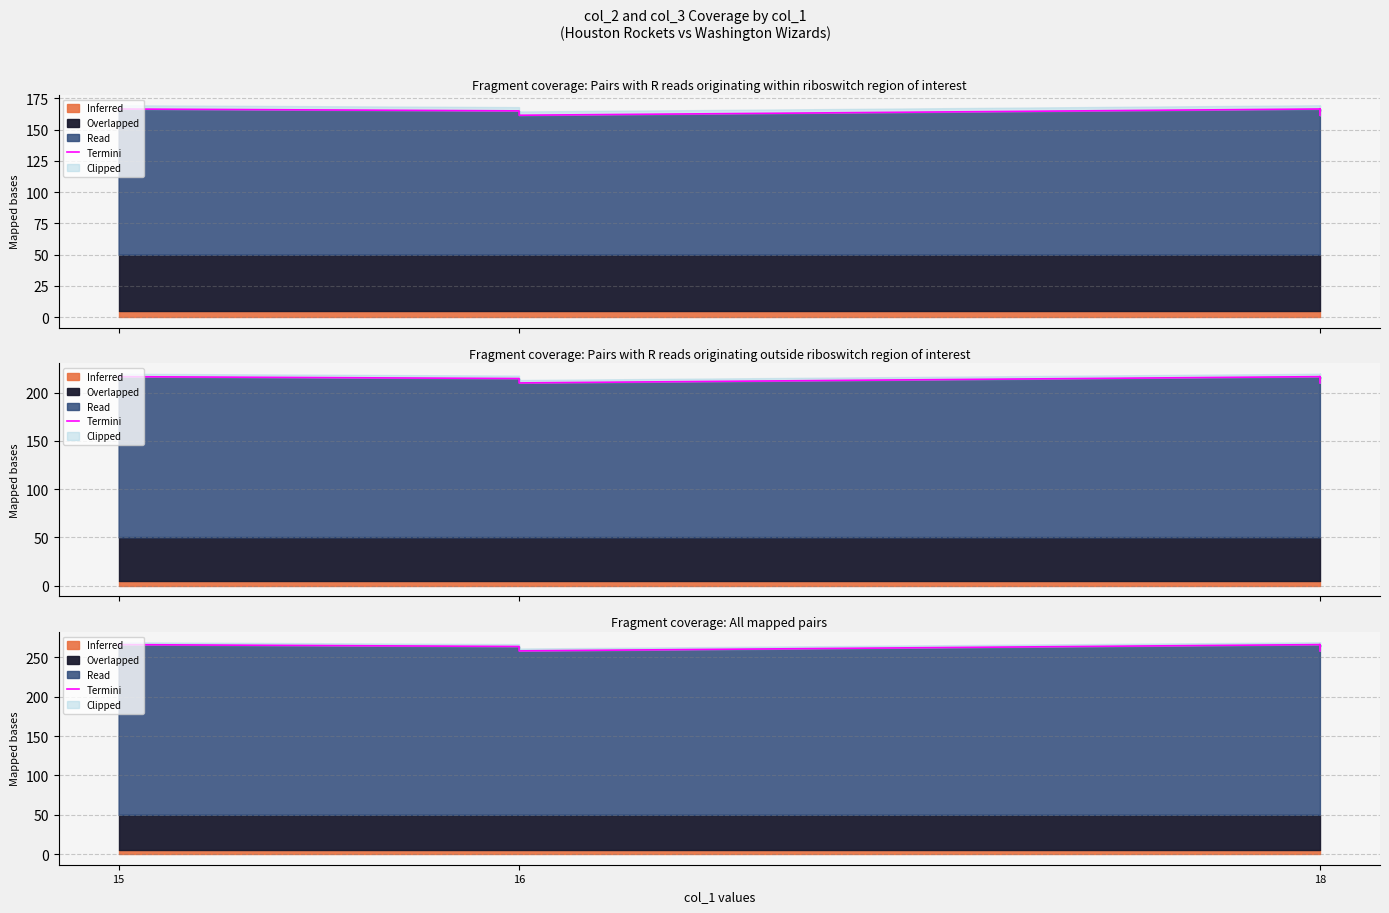

The chart shows a value of 368.5 at 18. True or false?

False